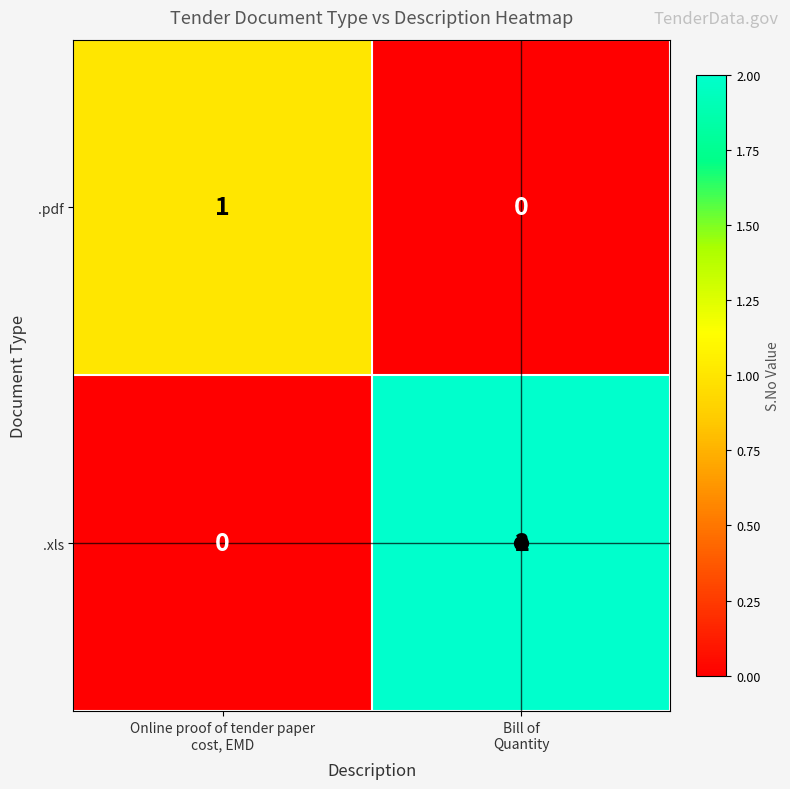

List the series in order of their overall mean, highest first.

.xls, .pdf